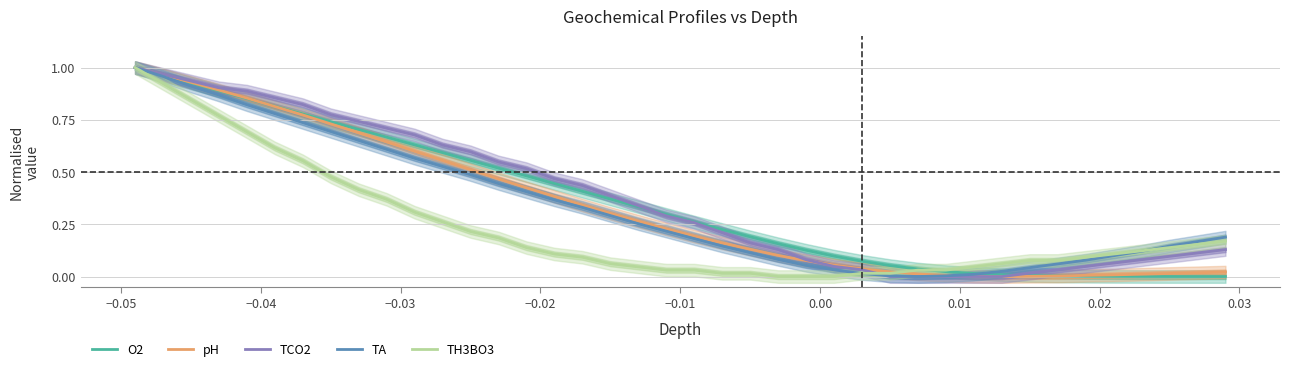

At how many categories does at least one series exceed 0?

40